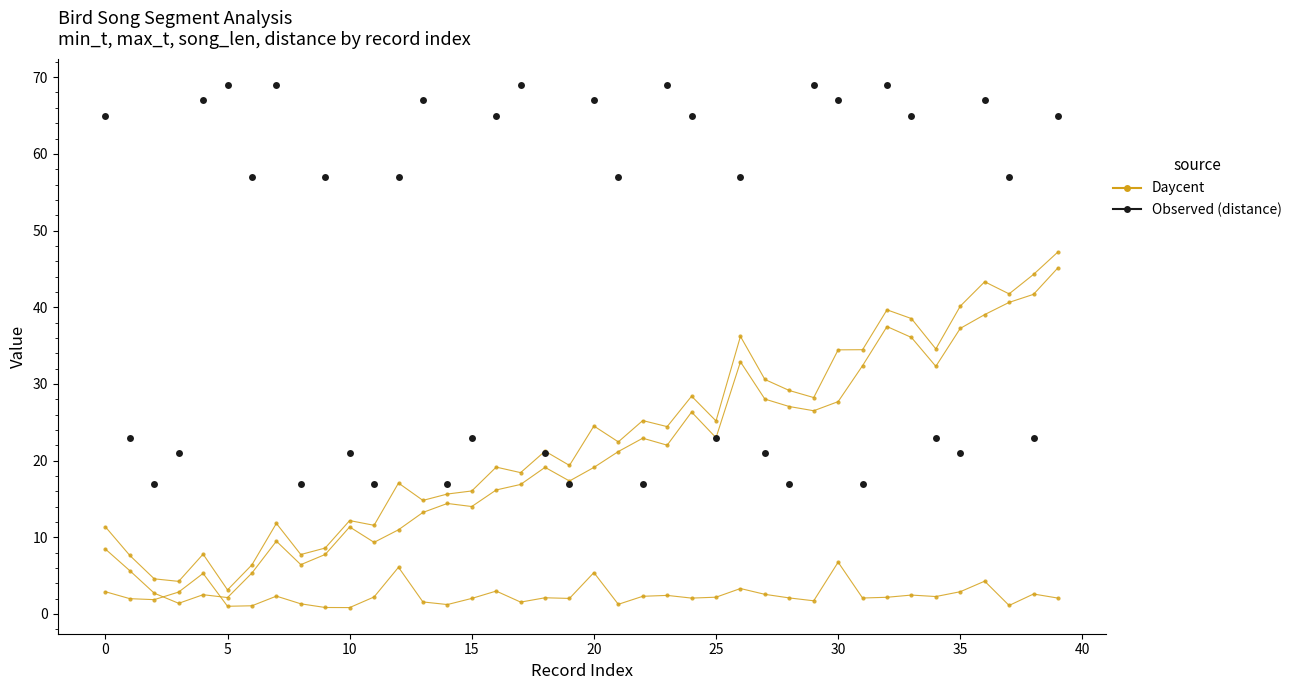

The value of distance at 25 is 23.0. True or false?

True